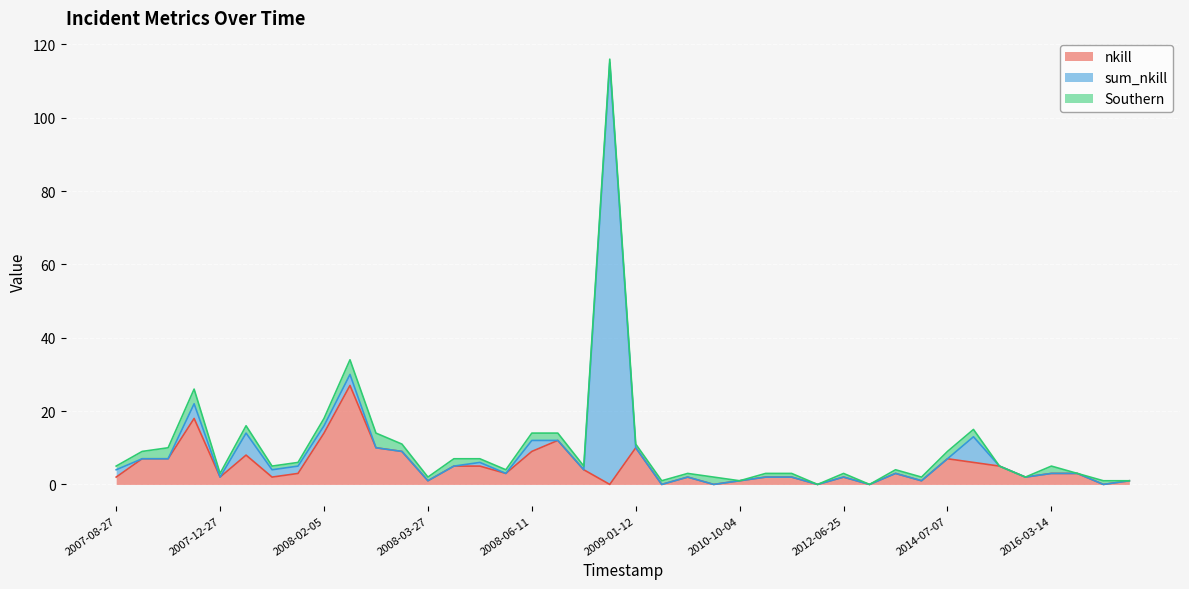

How many data points does each series have?

40